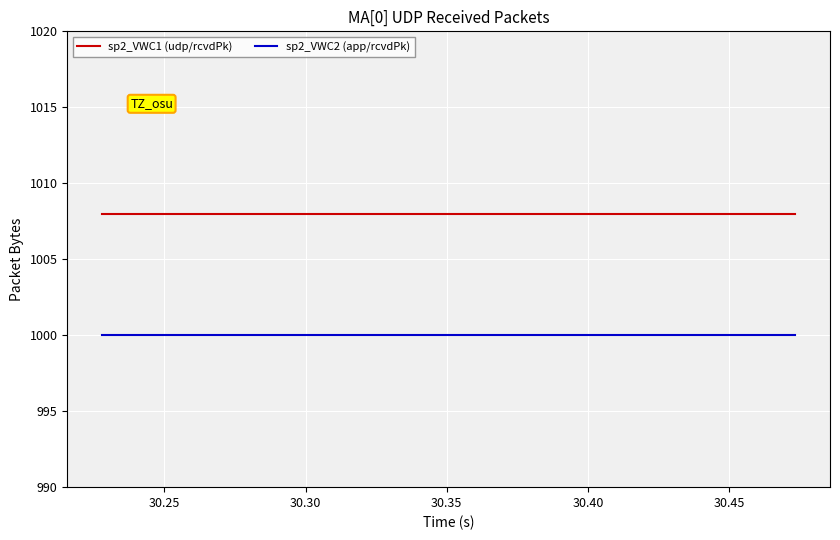

True or false: sp2_VWC2 (app/rcvdPk) and sp2_VWC1 (udp/rcvdPk) intersect in this chart.

False